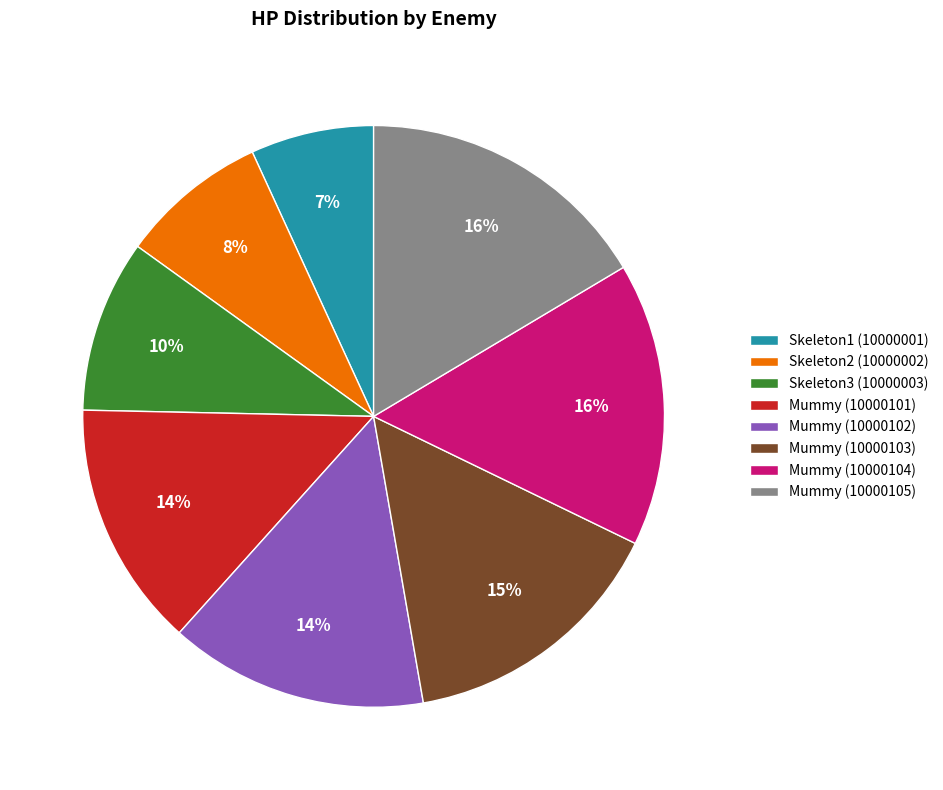

Do Mummy (10000105) and Skeleton2 (10000002) together represent more than half of the pie?

No